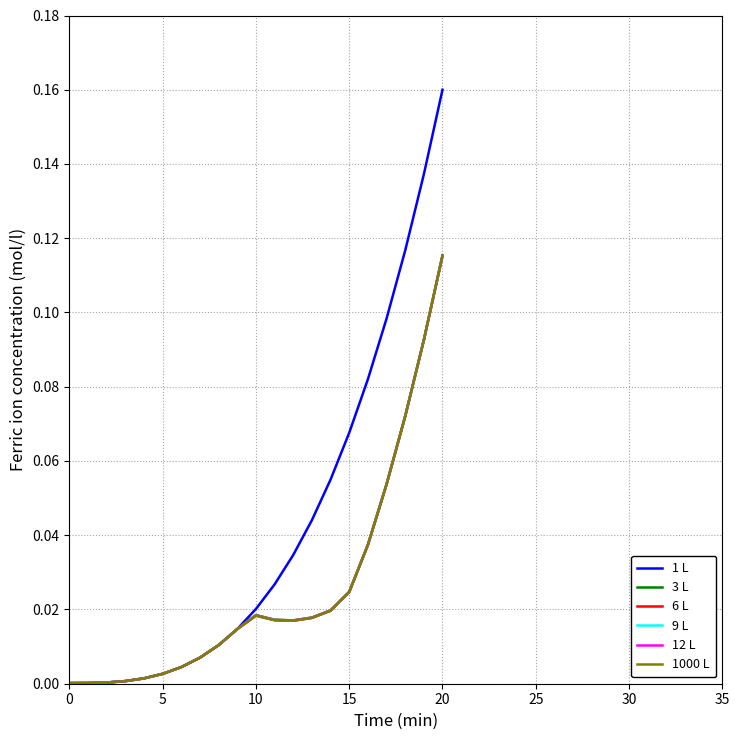

Which series has the largest range (max minus min)?

1 L